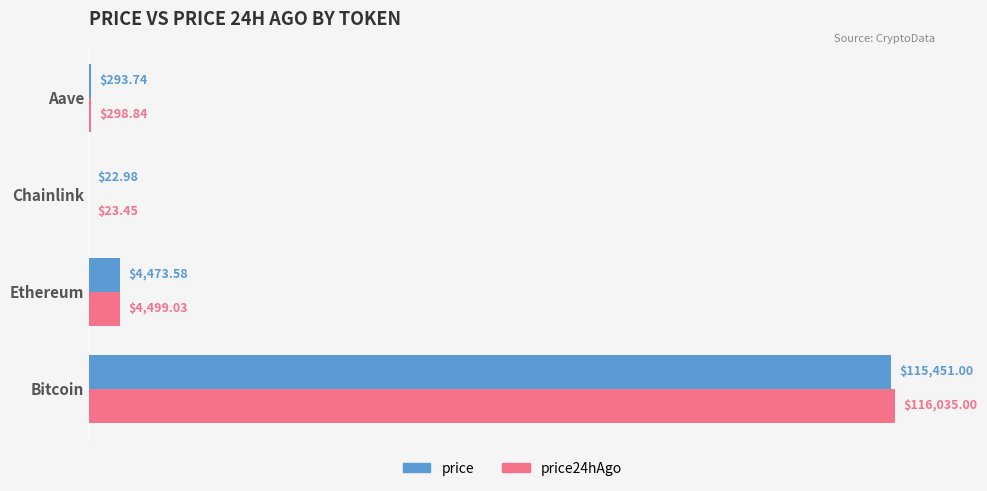

Which series has the widest spread of values?

price24hAgo